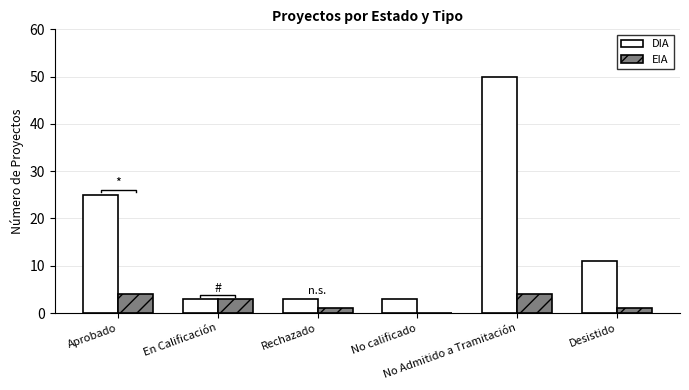

Which series has the largest total across all categories?

DIA